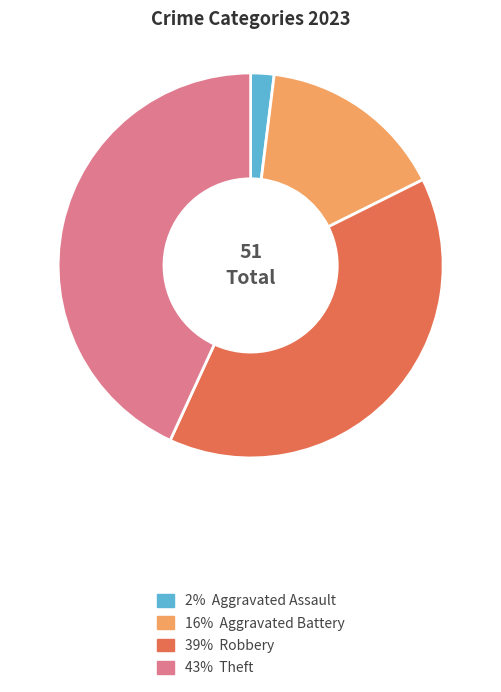

Which category has the smallest portion of the pie?

2% Aggravated Assault